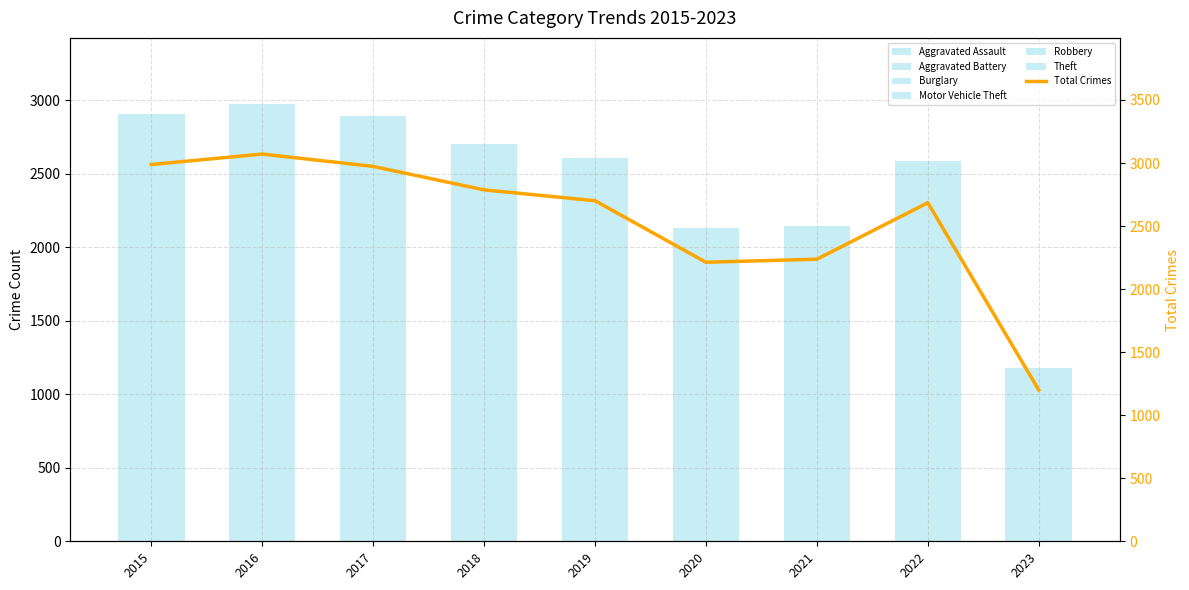

What is the difference between the maximum and minimum values in the Robbery series?

274